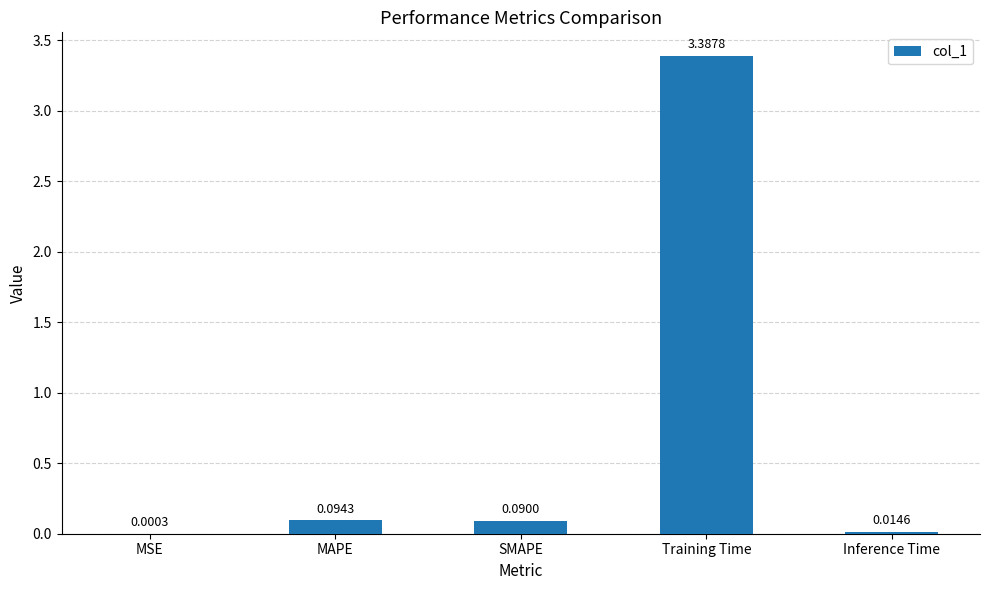

Read the value at Training Time.

3.4